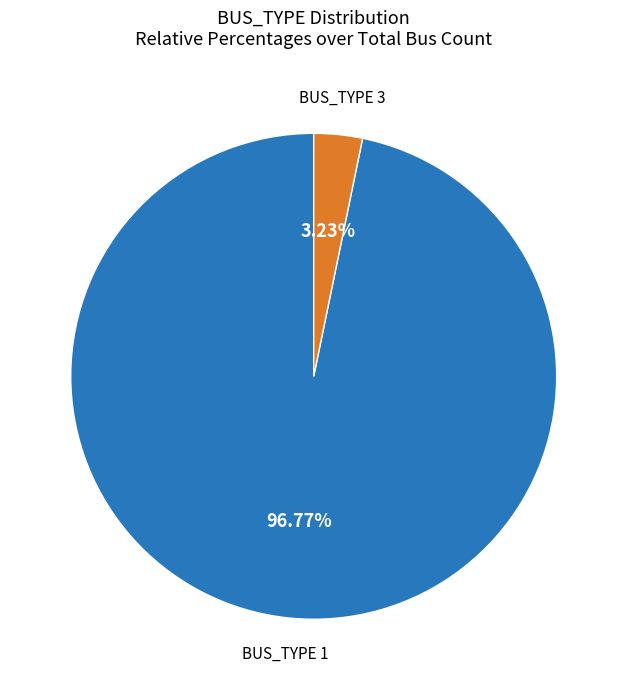

Is there any slice that represents more than half of the pie?

Yes